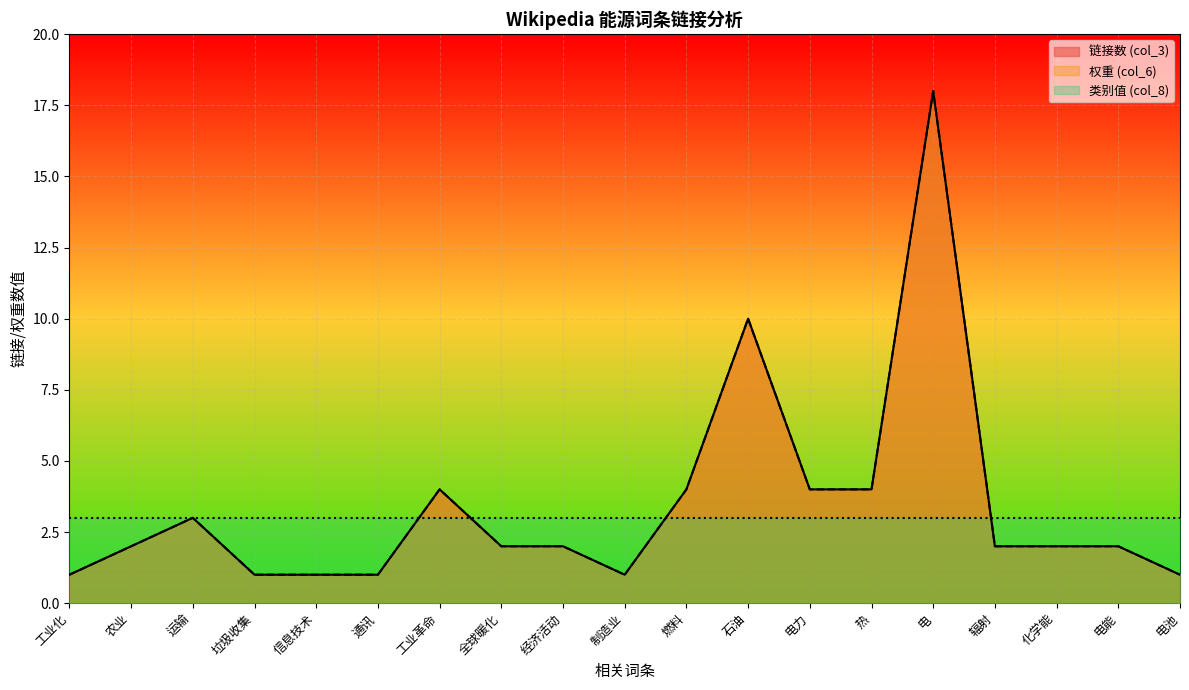

Does the chart display data point markers on the line(s)?

No